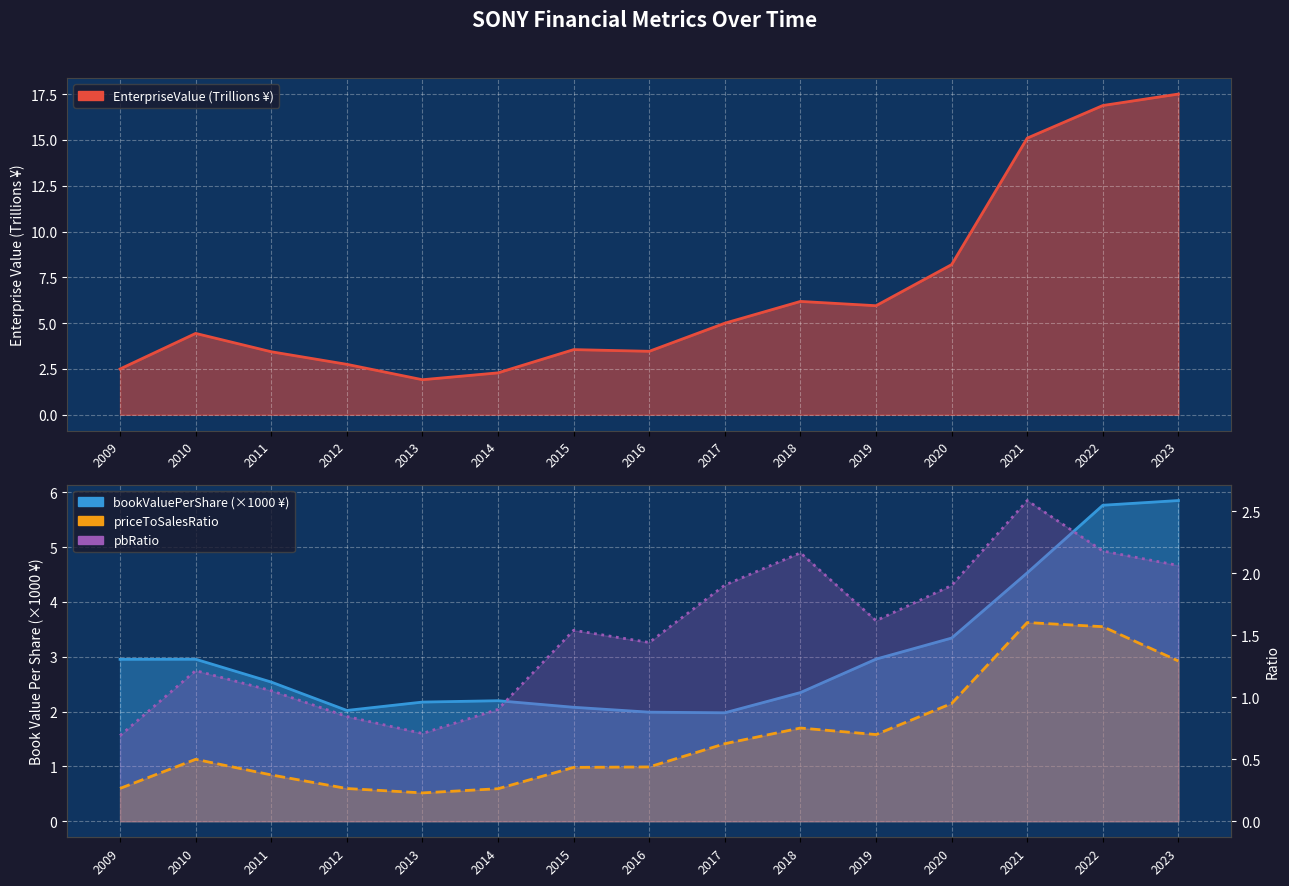

What is the sum of all priceToSalesRatio values?

10.3